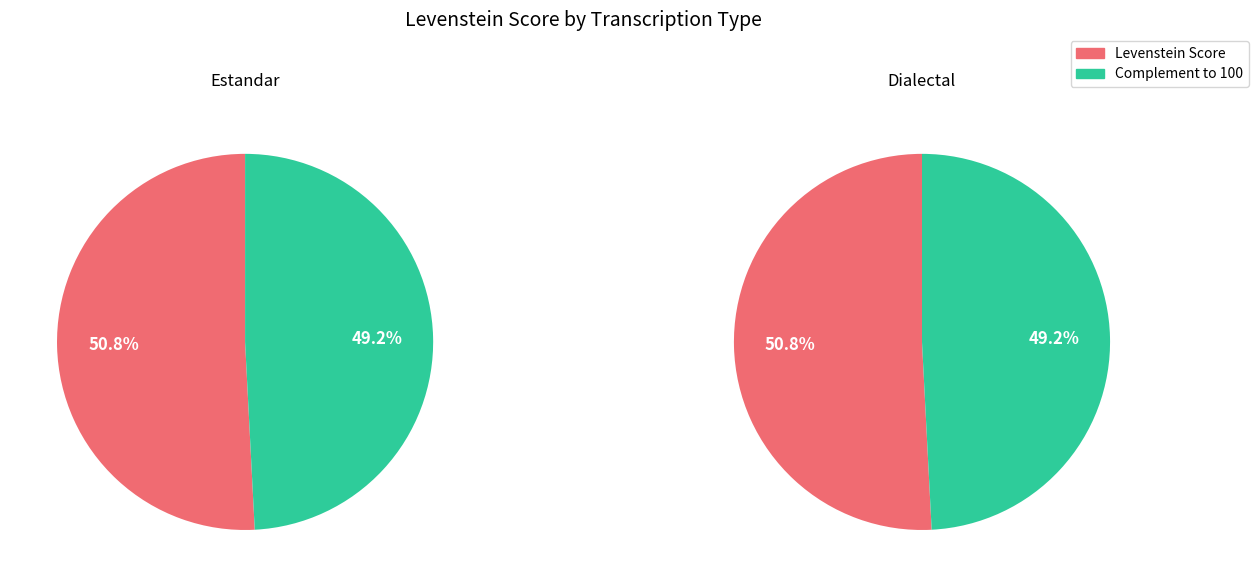

How many segments does this pie chart have?

4